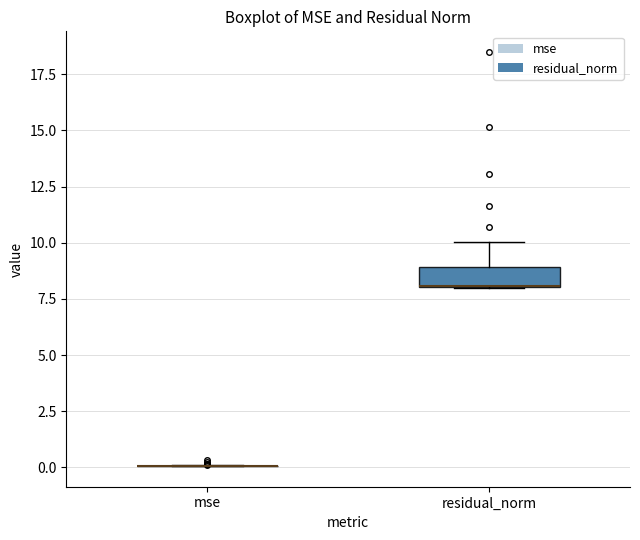

Where is the upper edge of the box for residual_norm on the y-axis? The values are not printed on the chart, so give them approximately, as read against the axis.

9